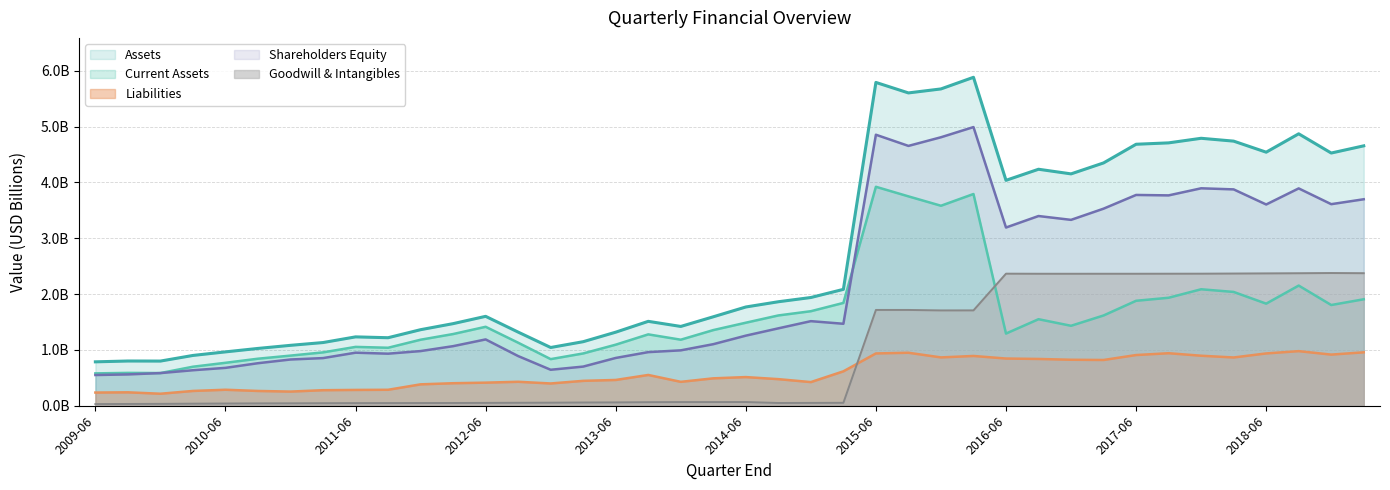

What is the total value across all series at 2015-12-31?

16.6